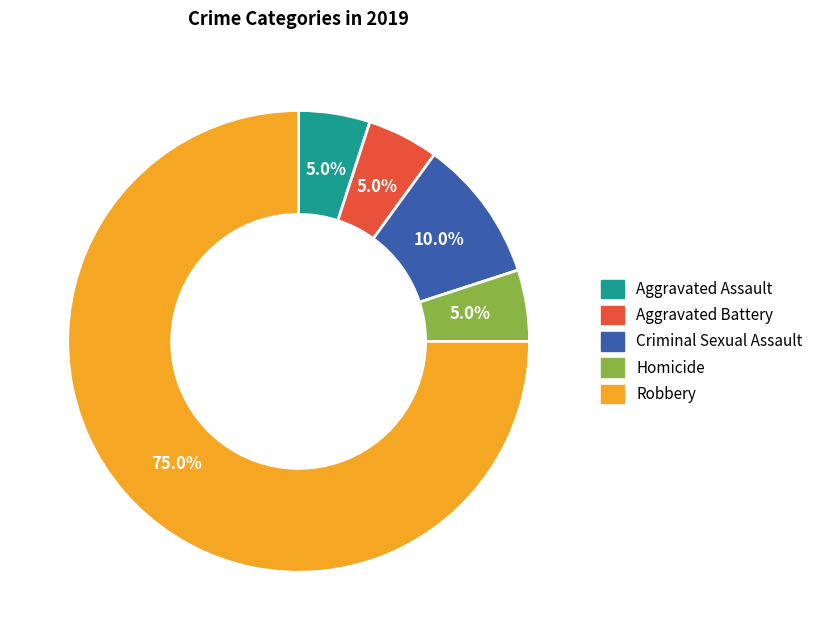

Do Robbery and Aggravated Battery together represent more than half of the pie?

Yes